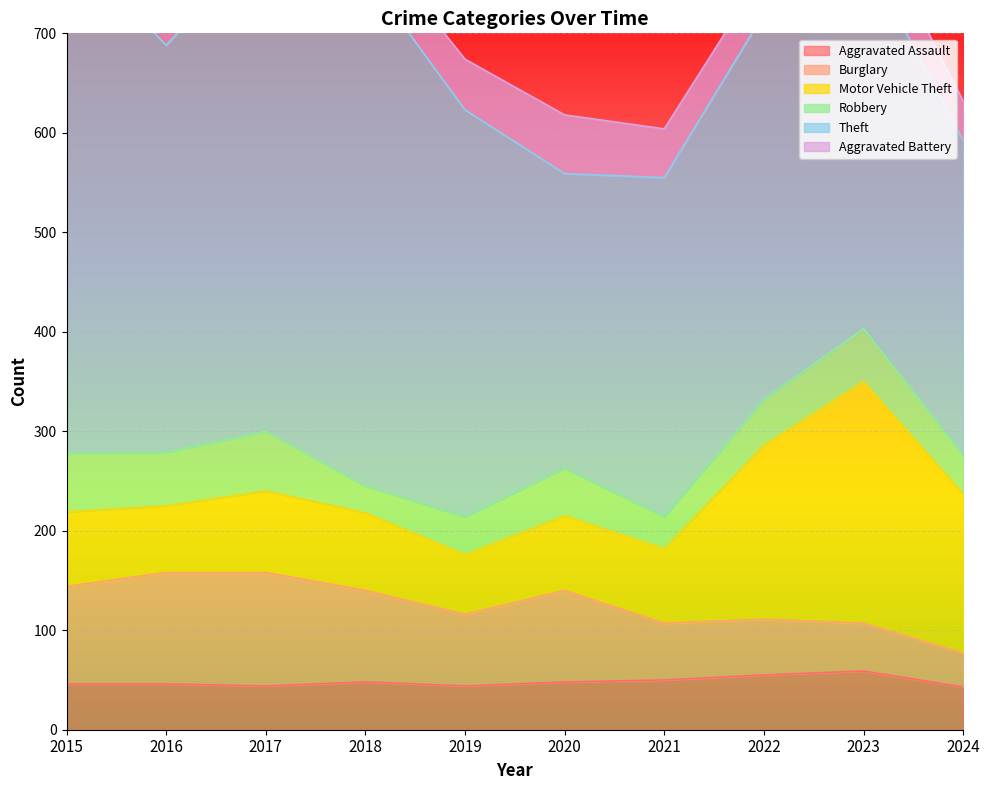

What are all the series names shown in the legend?

Aggravated Assault, Burglary, Motor Vehicle Theft, Robbery, Theft, Aggravated Battery